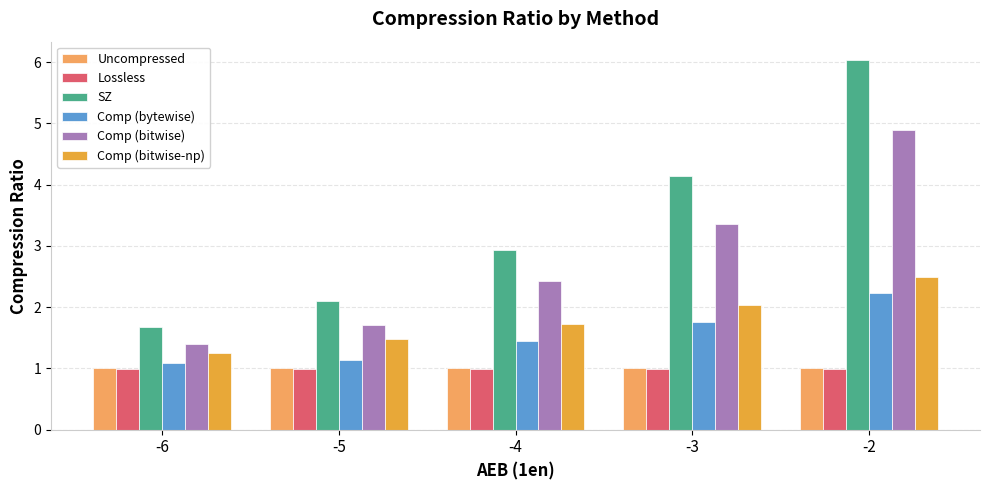

What is the average value of the Lossless series?

1.0